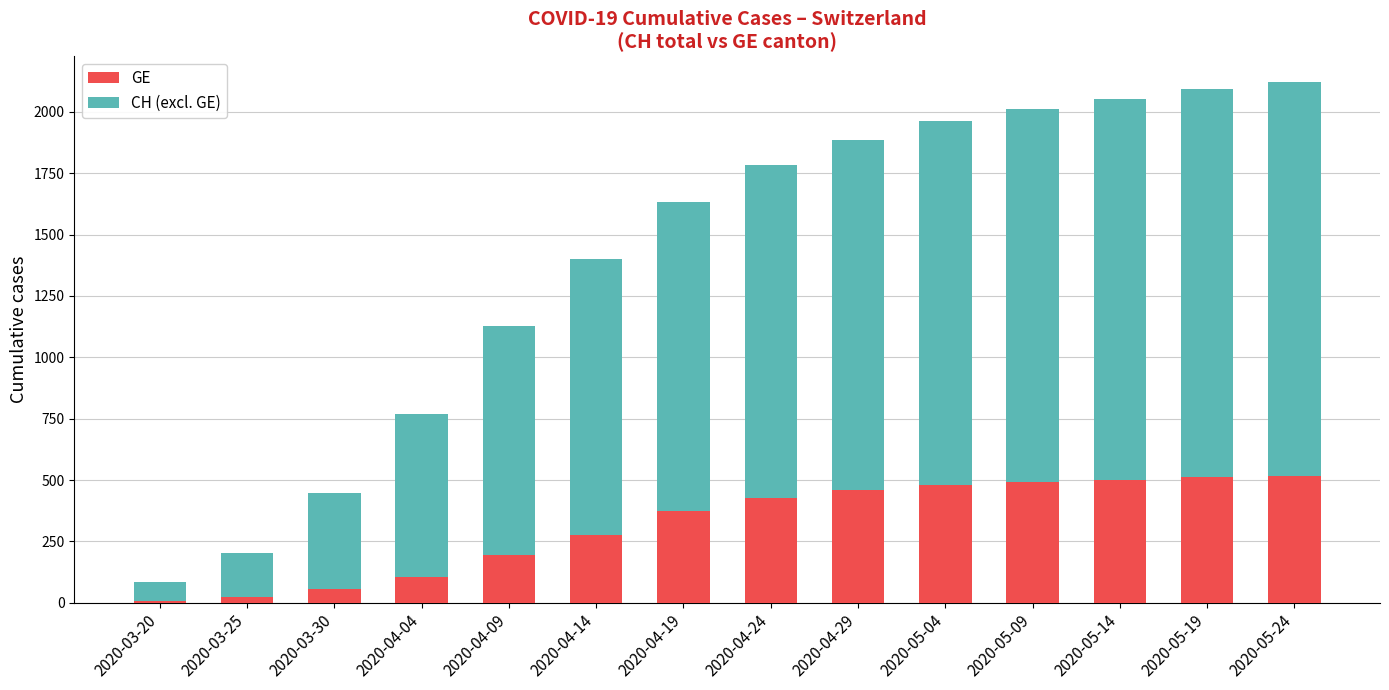

What is the maximum value for GE?

516